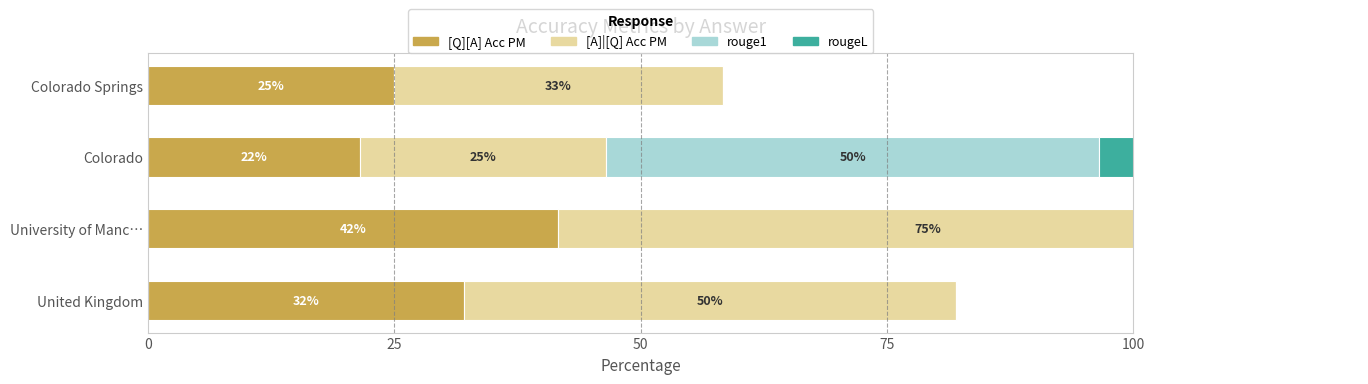

How many data points in [A]|[Q] Acc PM are less than 50?

2